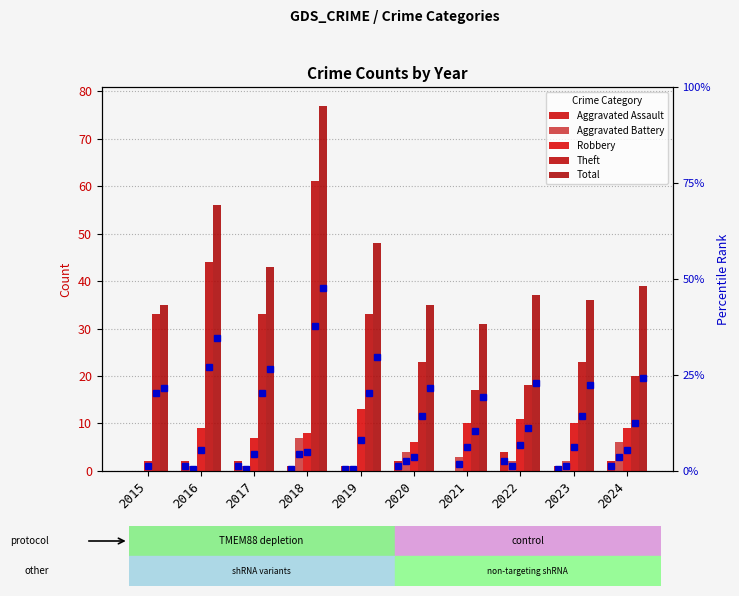

Which has a higher value, 2015 or 2019?

2019